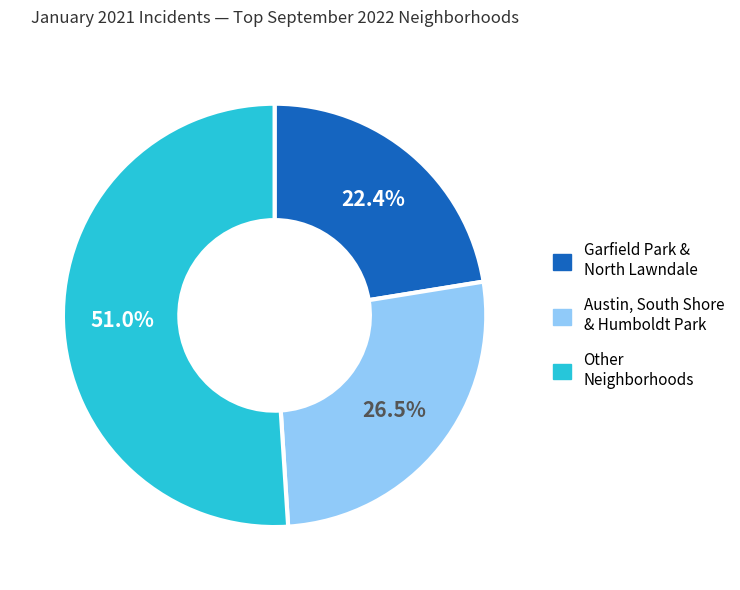

To the nearest percent, what is the difference between the largest and smallest slice percentages?

29%